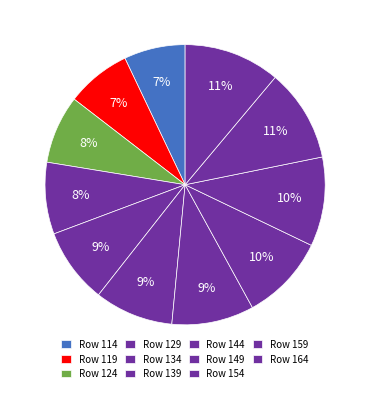

How many slices are in this pie chart?

11